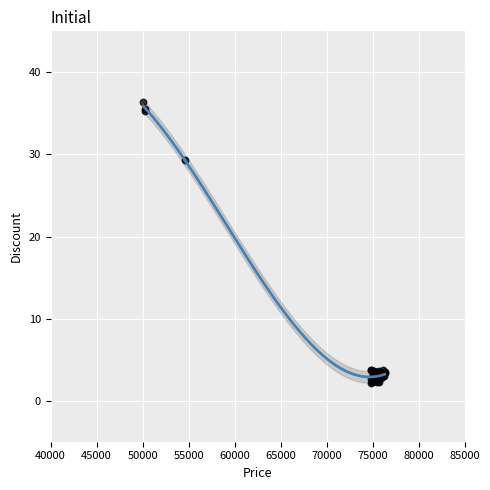

What Y value in the scatter plot is closest to 19?

29.3